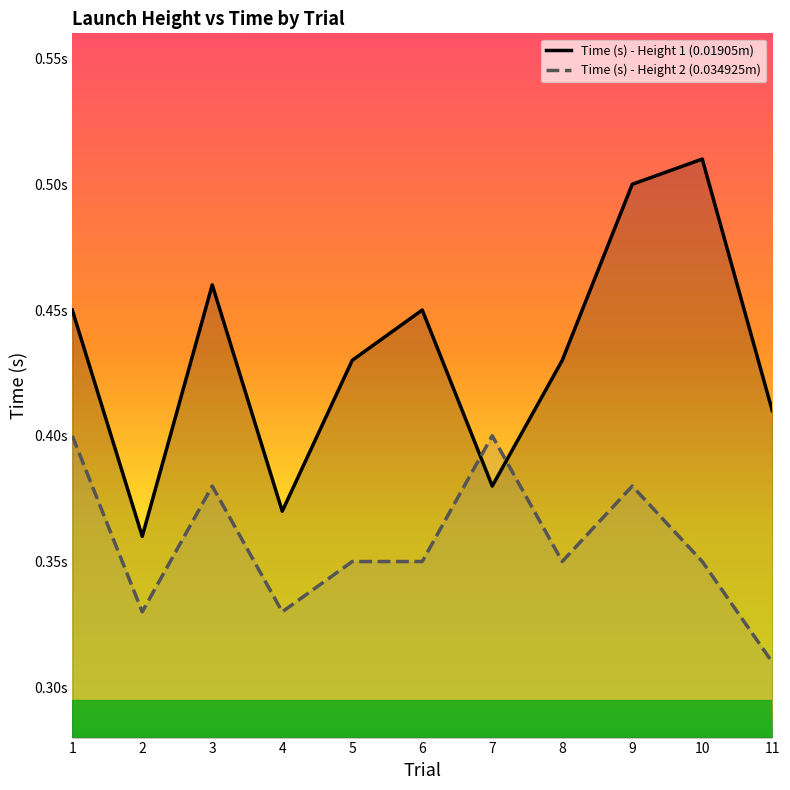

What is the lowest value of the Time (s) - Height 1 series?

0.4